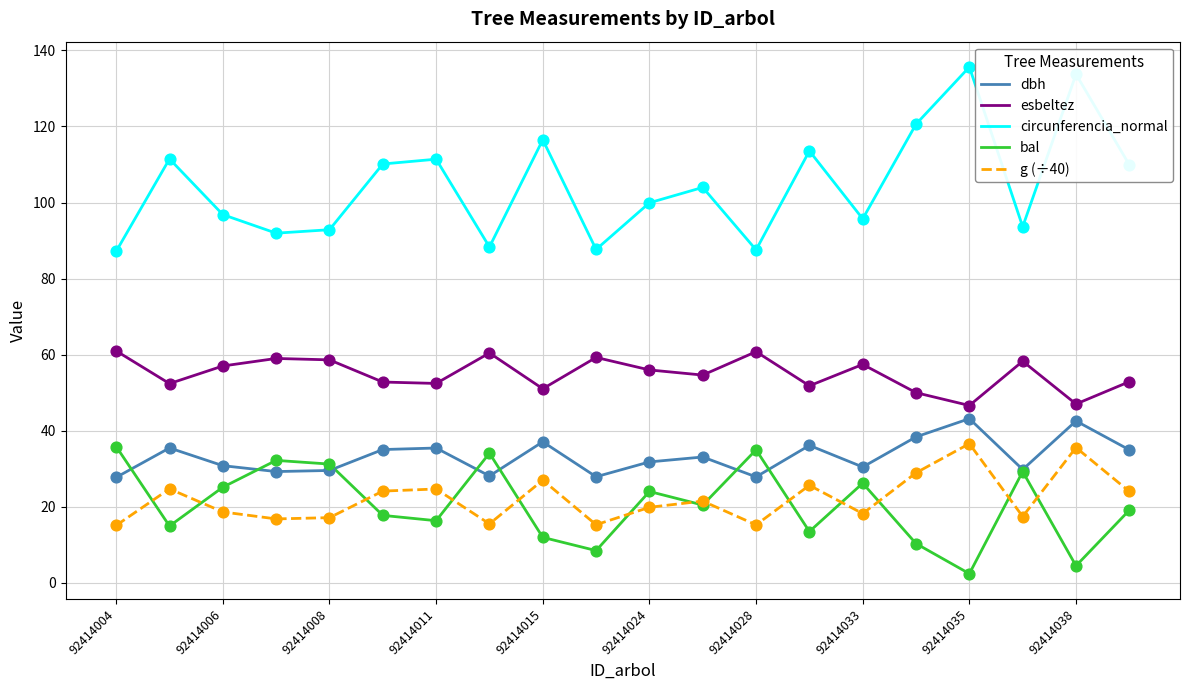

Which series has the largest total across all categories?

circunferencia_normal